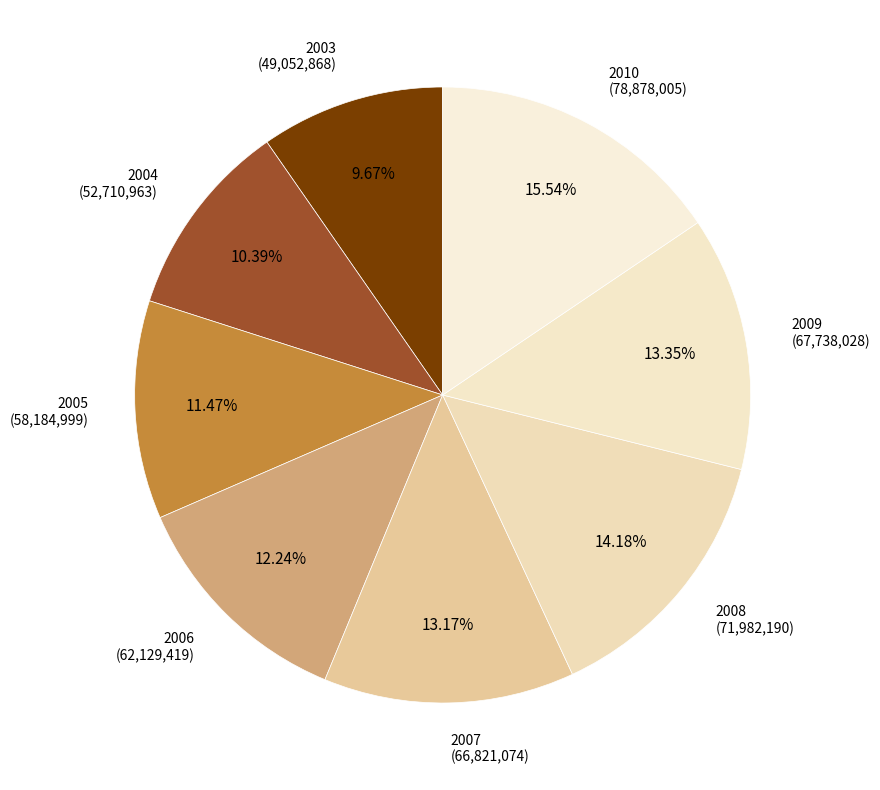

What percentage is NOT represented by 2003?

90.3%